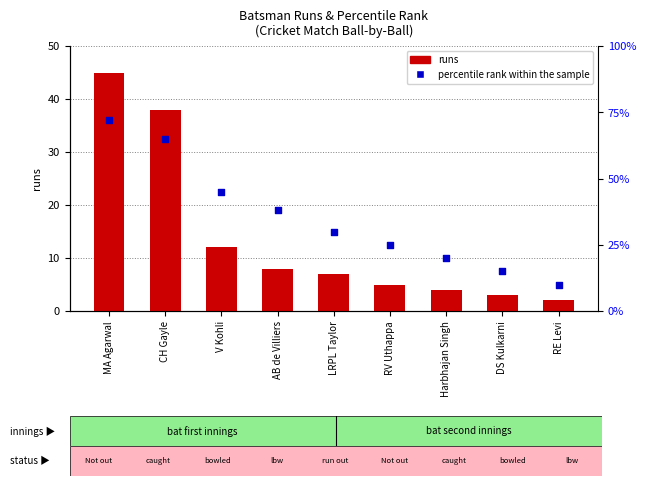

Which series contains the lowest Y value?

runs